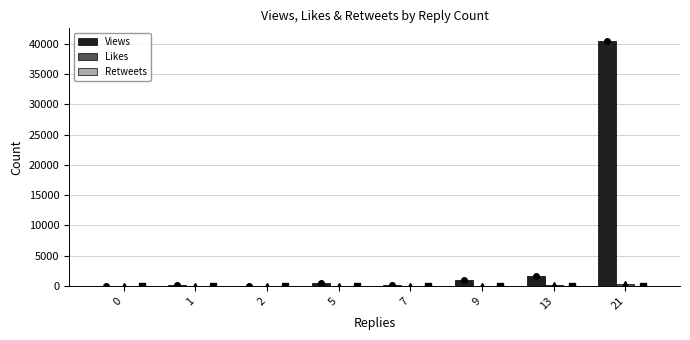

How many data points in Views are less than 546?

4